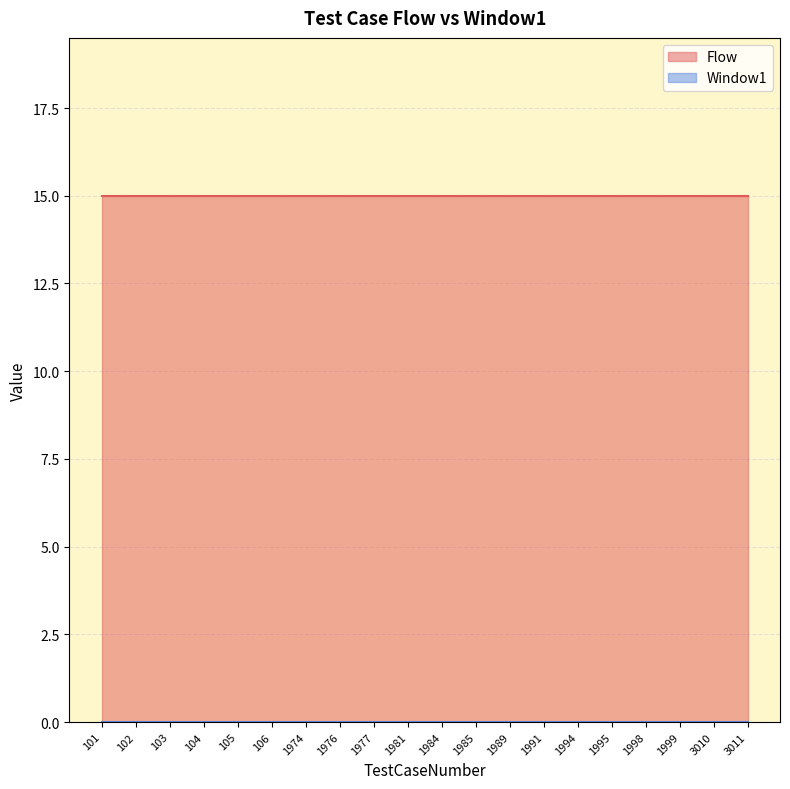

Reading left to right, transcribe all the data shown in this chart.

Flow: 101=15	102=15	103=15	104=15	105=15	106=15	1974=15	1976=15	1977=15	1981=15	1984=15	1985=15	1989=15	1991=15	1994=15	1995=15	1998=15	1999=15	3010=15	3011=15
Window1: 101=0	102=0	103=0	104=0	105=0	106=0	1974=0	1976=0	1977=0	1981=0	1984=0	1985=0	1989=0	1991=0	1994=0	1995=0	1998=0	1999=0	3010=0	3011=0